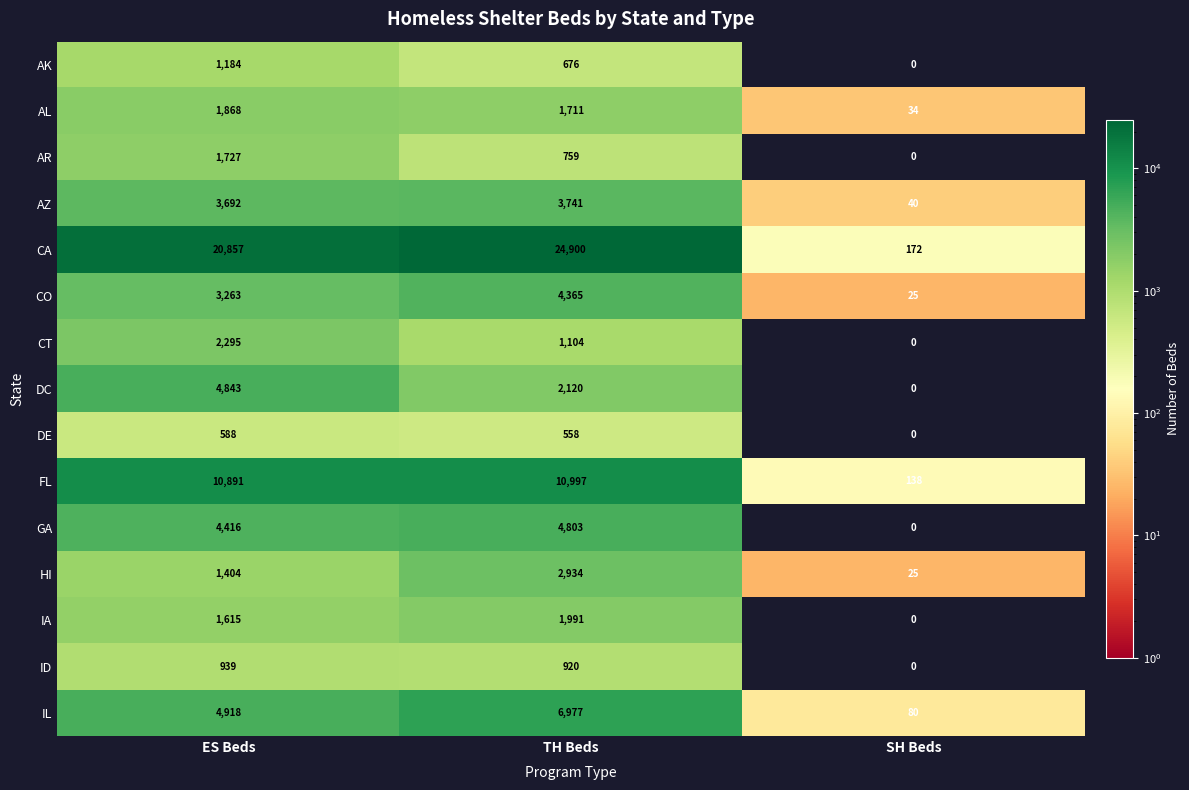

Which series has the largest total across all categories?

CA